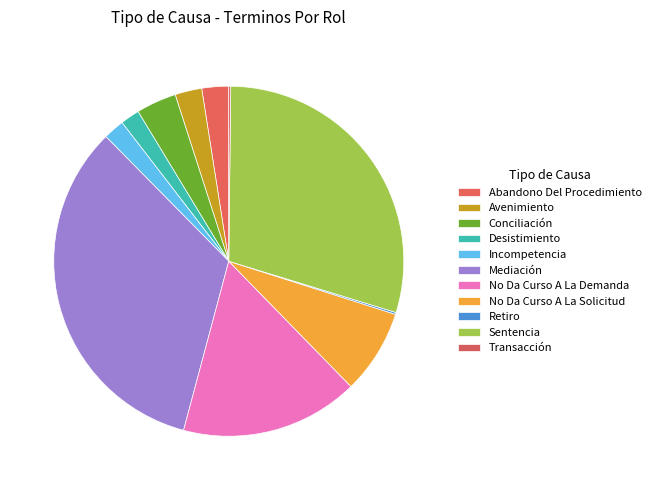

Which category has the smallest portion of the pie?

Retiro